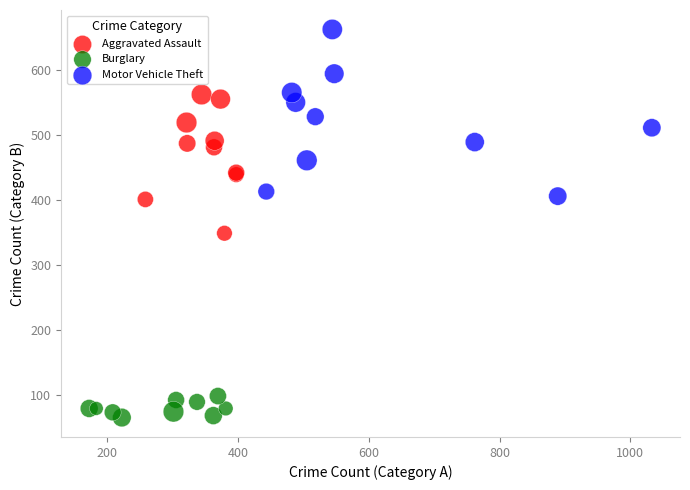

Which series has the widest spread of Y values?

Motor Vehicle Theft